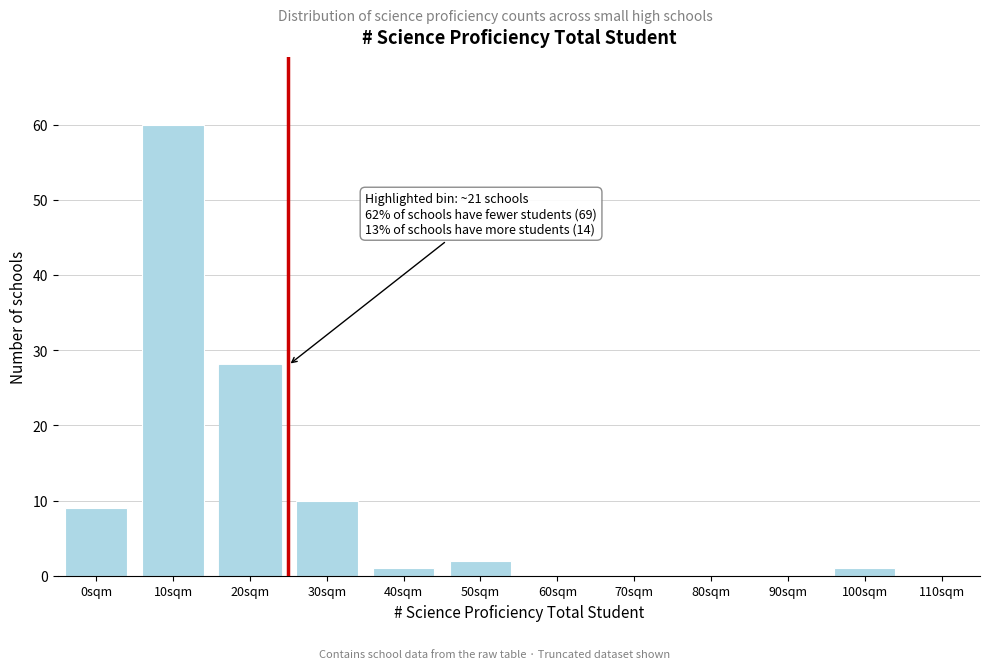

Reading left to right, list all the values displayed in this chart.

0sqm=9	10sqm=60	20sqm=28	30sqm=10	40sqm=1	50sqm=2	60sqm=0	70sqm=0	80sqm=0	90sqm=0	100sqm=1	110sqm=0